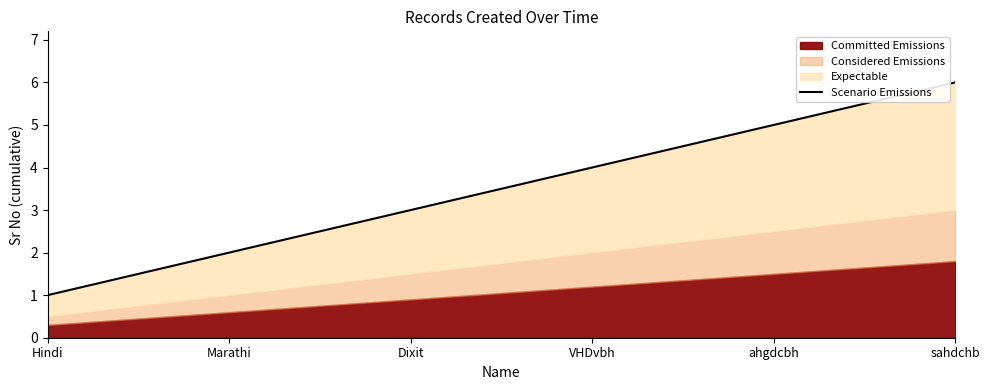

The value at sahdchb is 3. True or false?

False